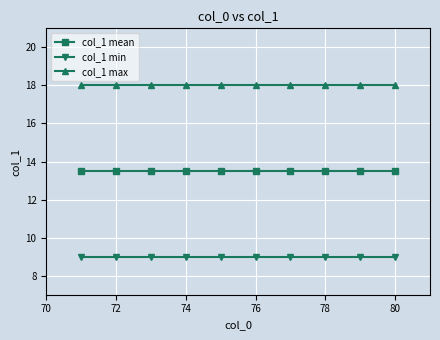

Rank the series by their average value, from lowest to highest.

col_1 min, col_1 mean, col_1 max